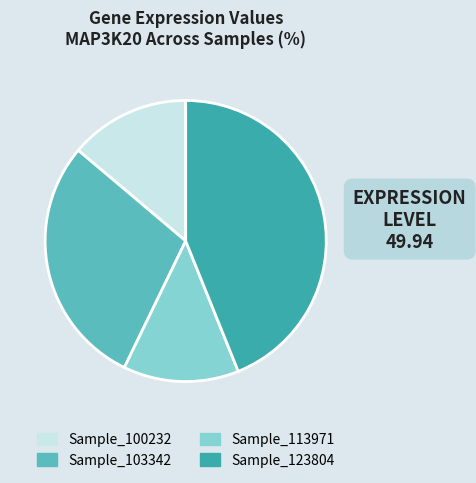

How many slices are in this pie chart?

4